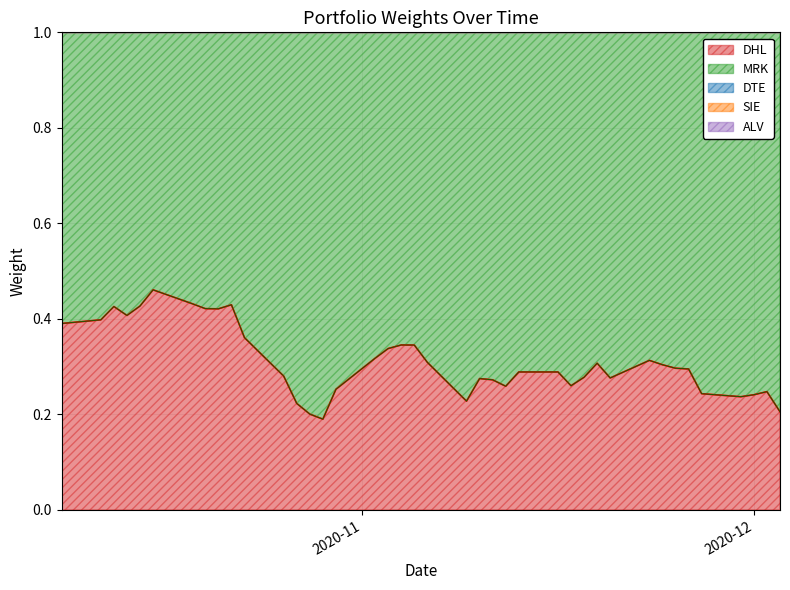

What position from the right is 2020-11-04?

22